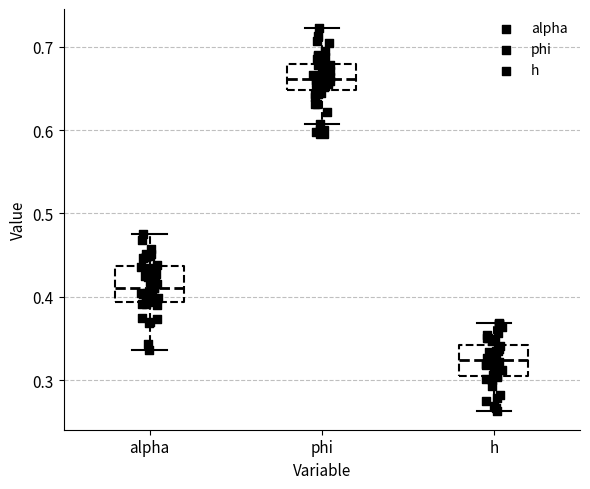

Reading left to right, transcribe this box plot: for each box, give where its median line is, the range the box spans, and where its two whiskers end, as read against the y-axis. The values are not printed on the chart, so give them approximately, as read against the axis.

alpha: median 0.41, box 0.39 to 0.44, whiskers 0.34 to 0.47
phi: median 0.66, box 0.65 to 0.68, whiskers 0.61 to 0.72
h: median 0.32, box 0.31 to 0.34, whiskers 0.26 to 0.37